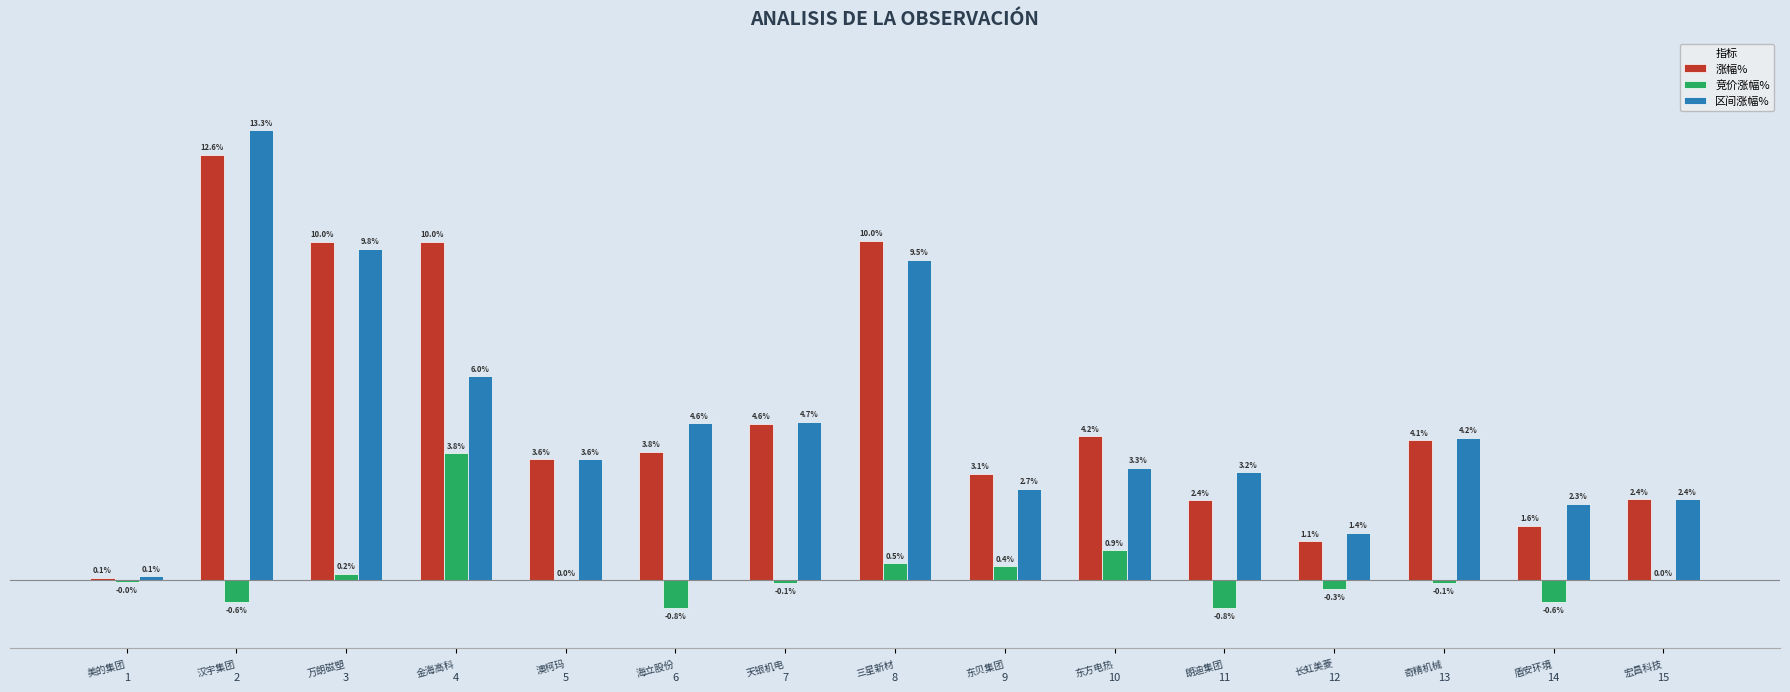

Which series has the largest total across all categories?

涨幅%